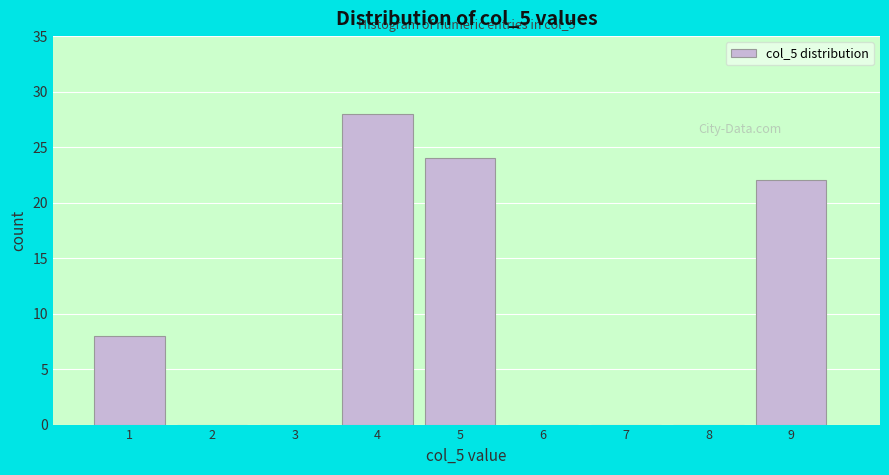

Reading left to right, transcribe all the data shown in this chart.

1=8	2=0	3=0	4=28	5=24	6=0	7=0	8=0	9=22